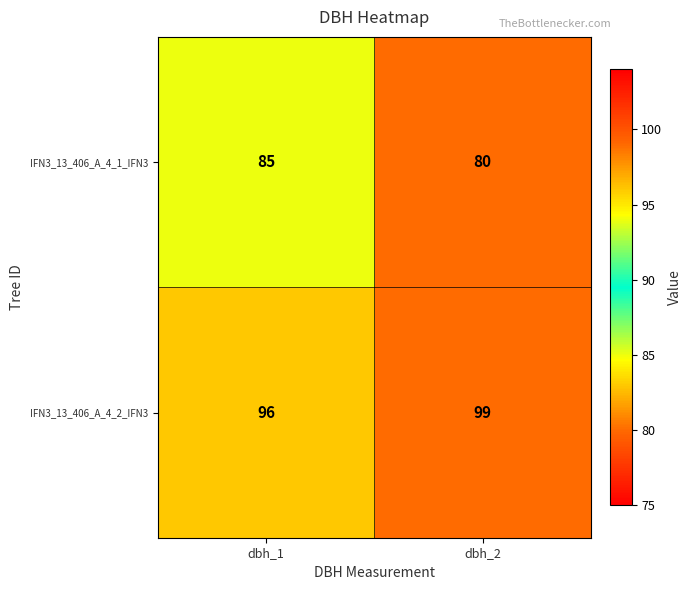

What is the total value across all series at dbh_2?

179